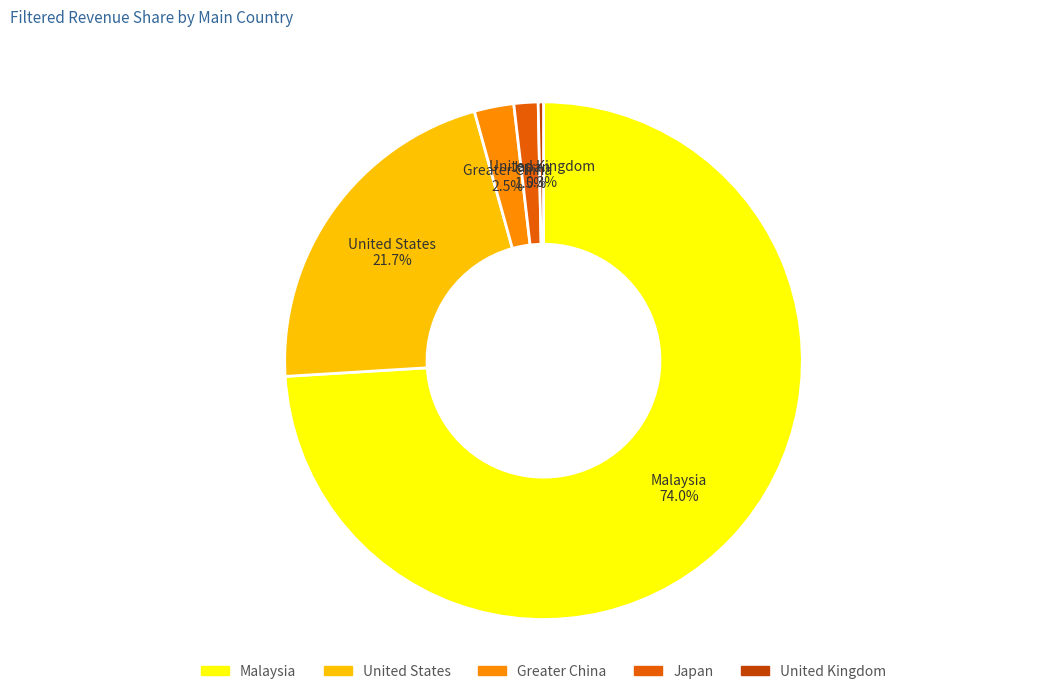

Does Malaysia account for over 50% of the chart?

Yes